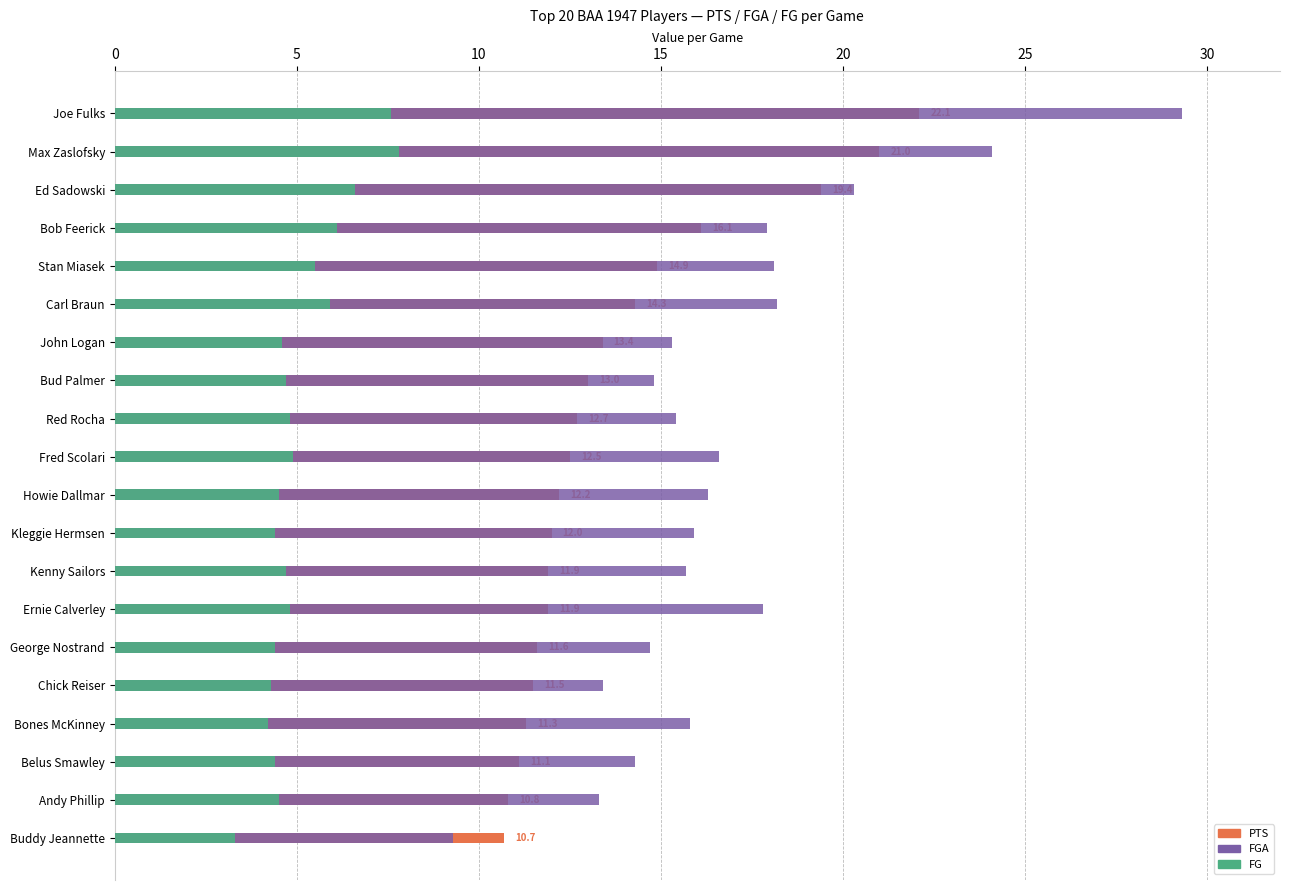

What is the highest value of the PTS series?

22.1